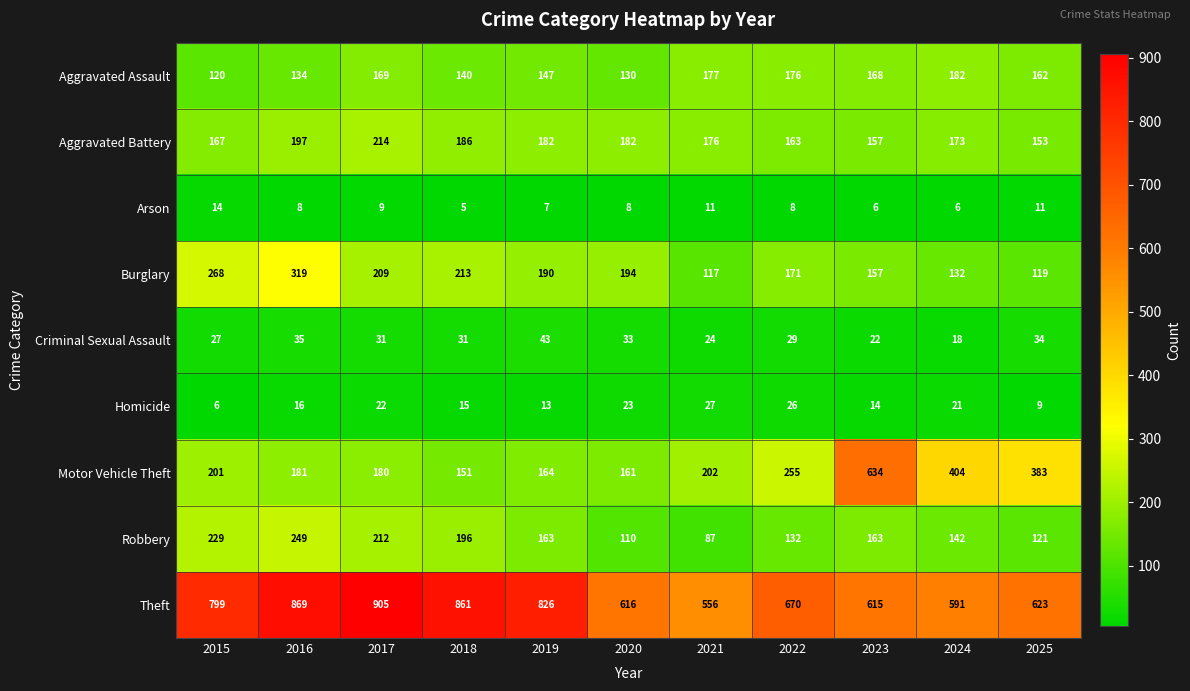

How many data points in Motor Vehicle Theft are less than 201?

5